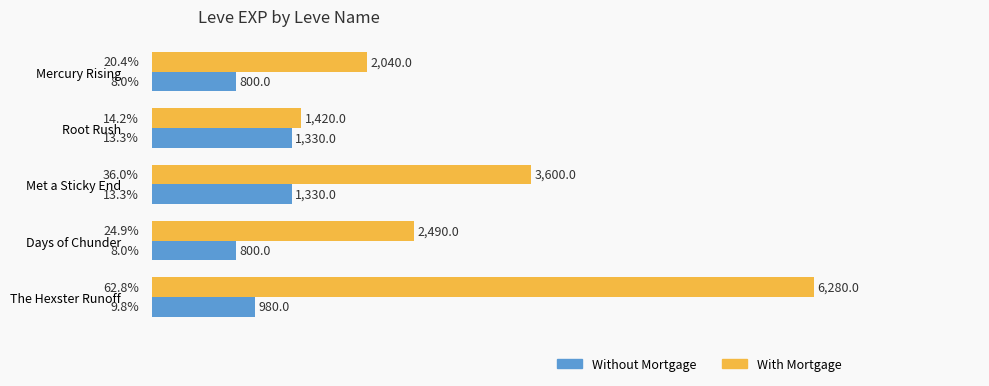

Is it true that With Mortgage equals 2287 at Met a Sticky End?

False